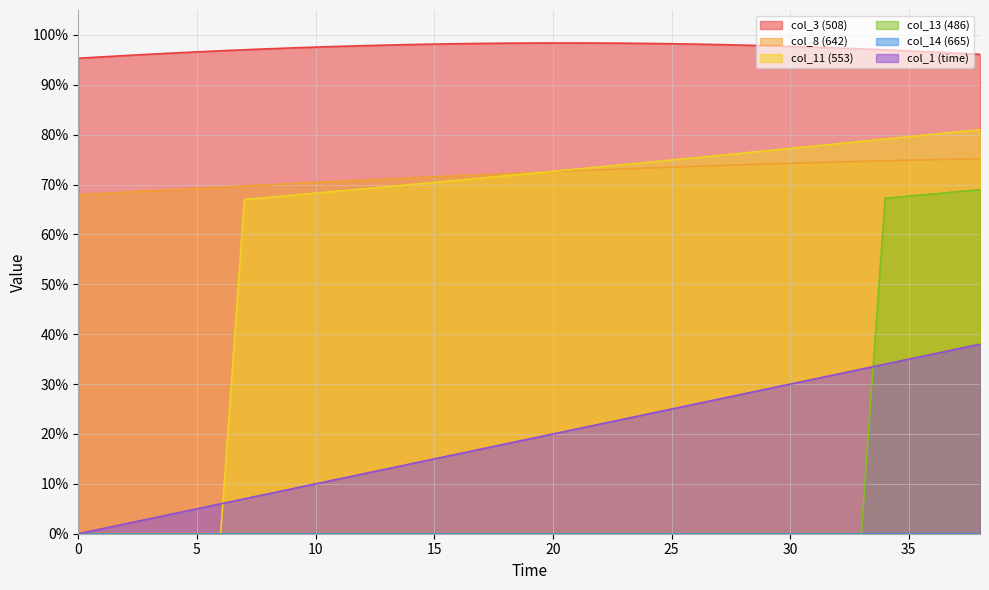

True or false: col_3 (508) and col_1 (time) intersect in this chart.

False